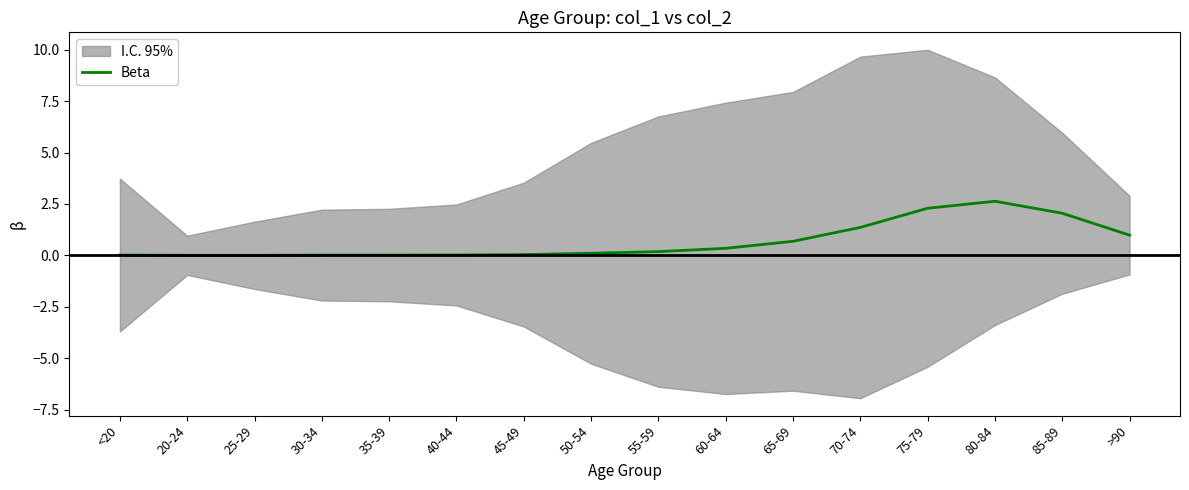

Reading left to right, what are all the values shown in this chart?

<20=0.0	20-24=0.0	25-29=0.0	30-34=0.0	35-39=0.0	40-44=0.0	45-49=0.0	50-54=0.1	55-59=0.2	60-64=0.3	65-69=0.7	70-74=1.4	75-79=2.3	80-84=2.6	85-89=2.0	>90=1.0